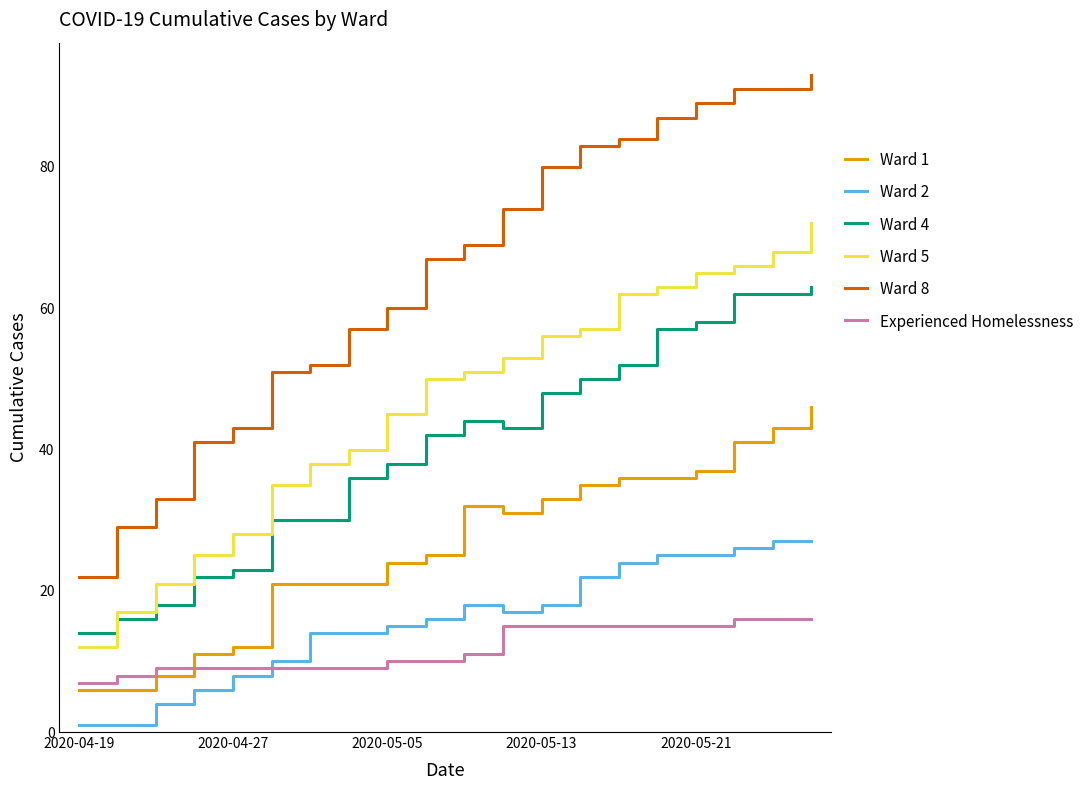

True or false: Ward 2 and Ward 5 intersect in this chart.

False